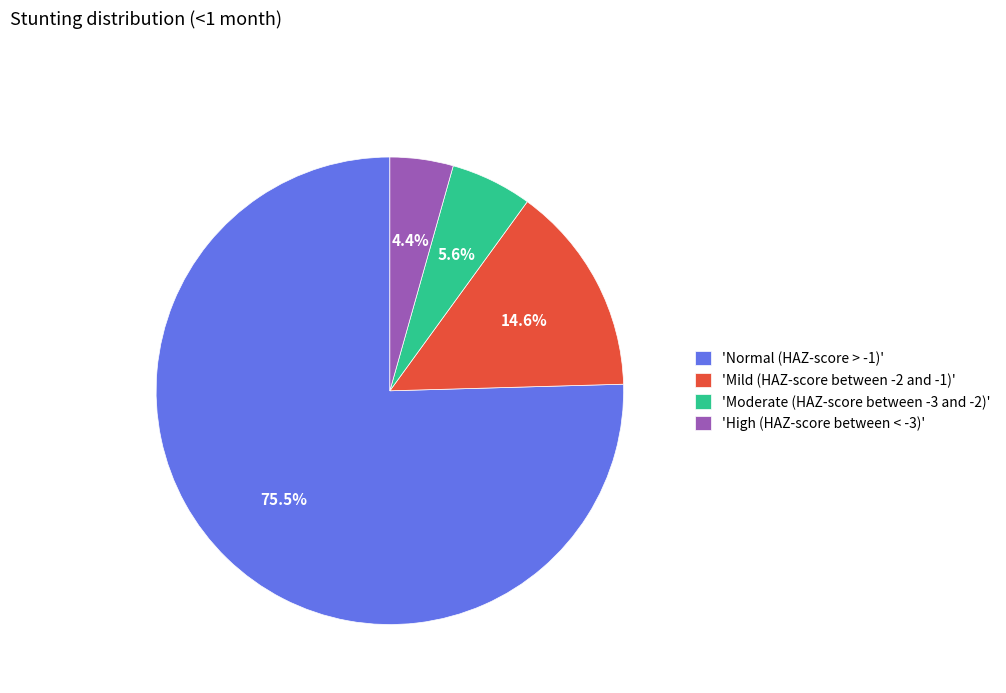

Which category has the smallest portion of the pie?

'High (HAZ-score between < -3)'